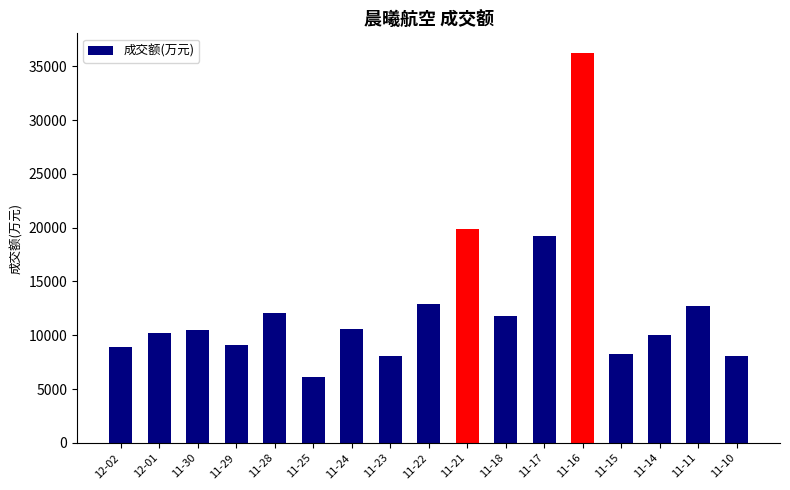

What is the difference between the maximum and second lowest values?

28196